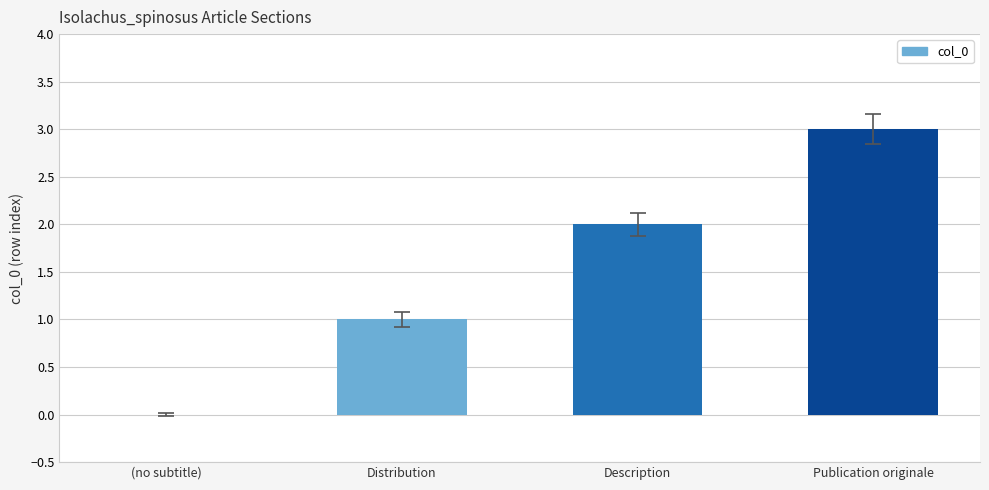

Which label corresponds to the largest value in the chart?

Publication originale